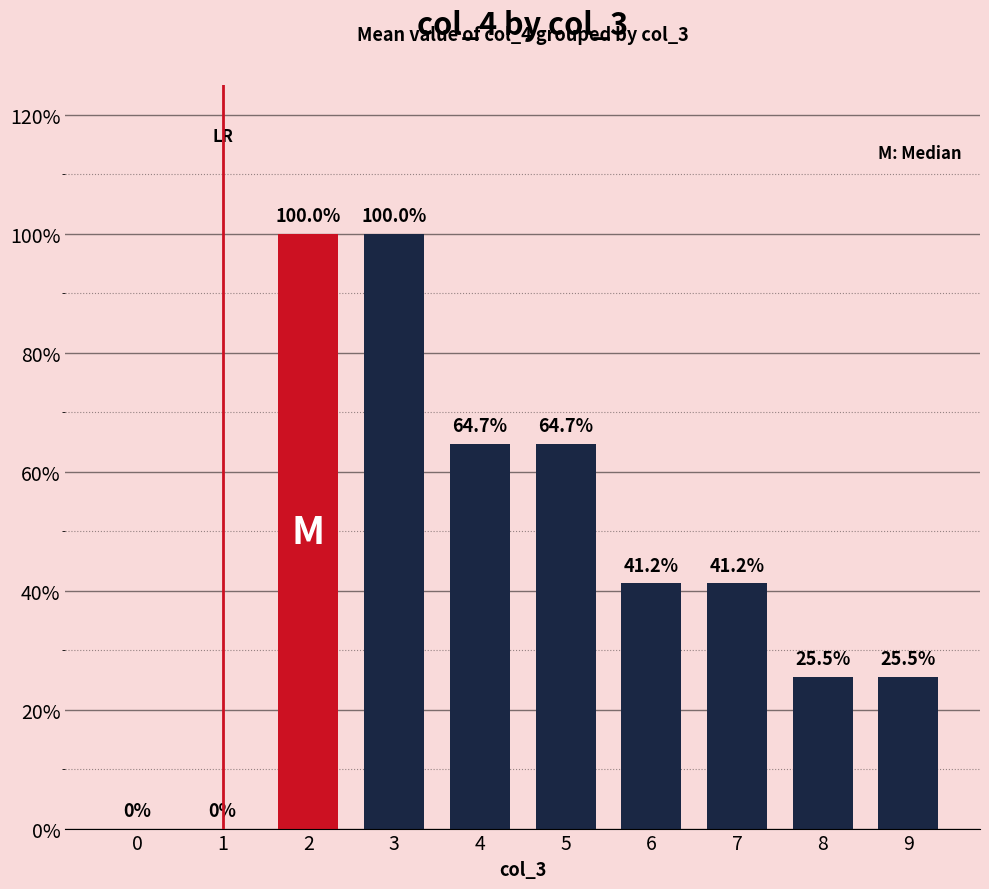

Is it true that the value at 3 is 100.0?

True